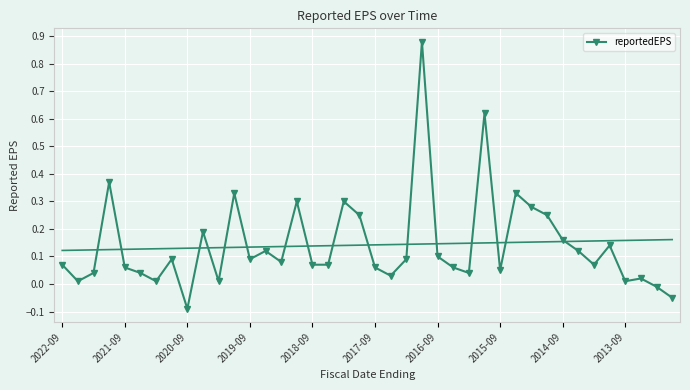

The chart shows a value of 0.0 at 33. True or false?

False